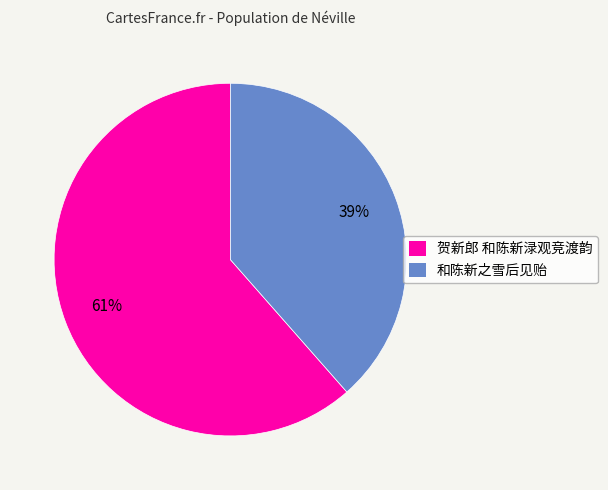

Which slice is the largest?

贺新郎 和陈新渌观竞渡韵